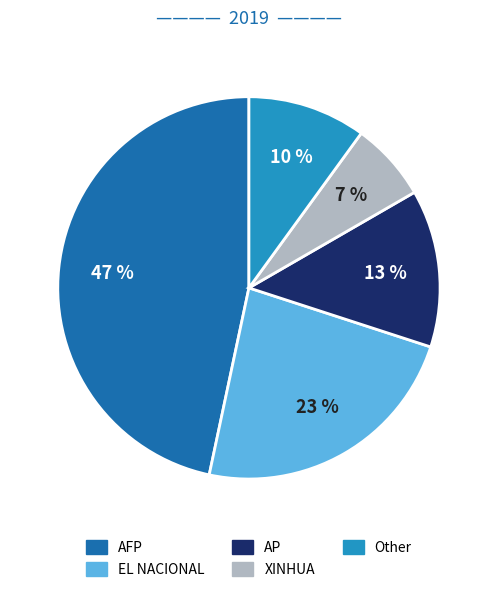

Which has a higher value, Other or XINHUA?

Other